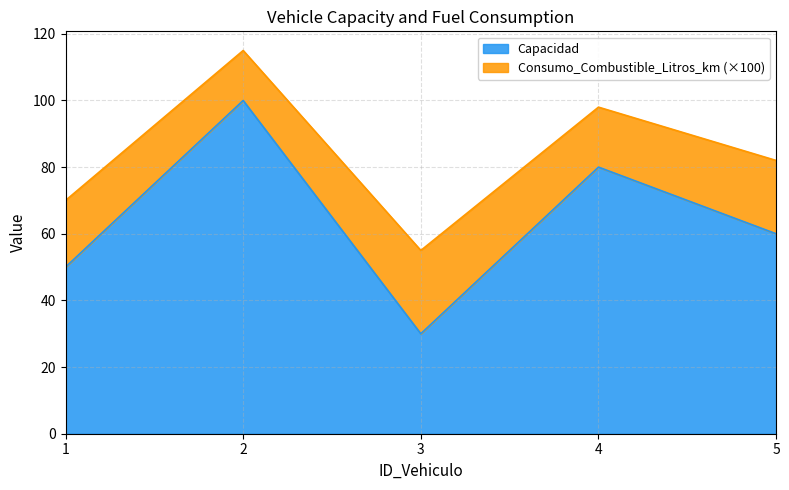

At which label does the data first exceed 60?

2